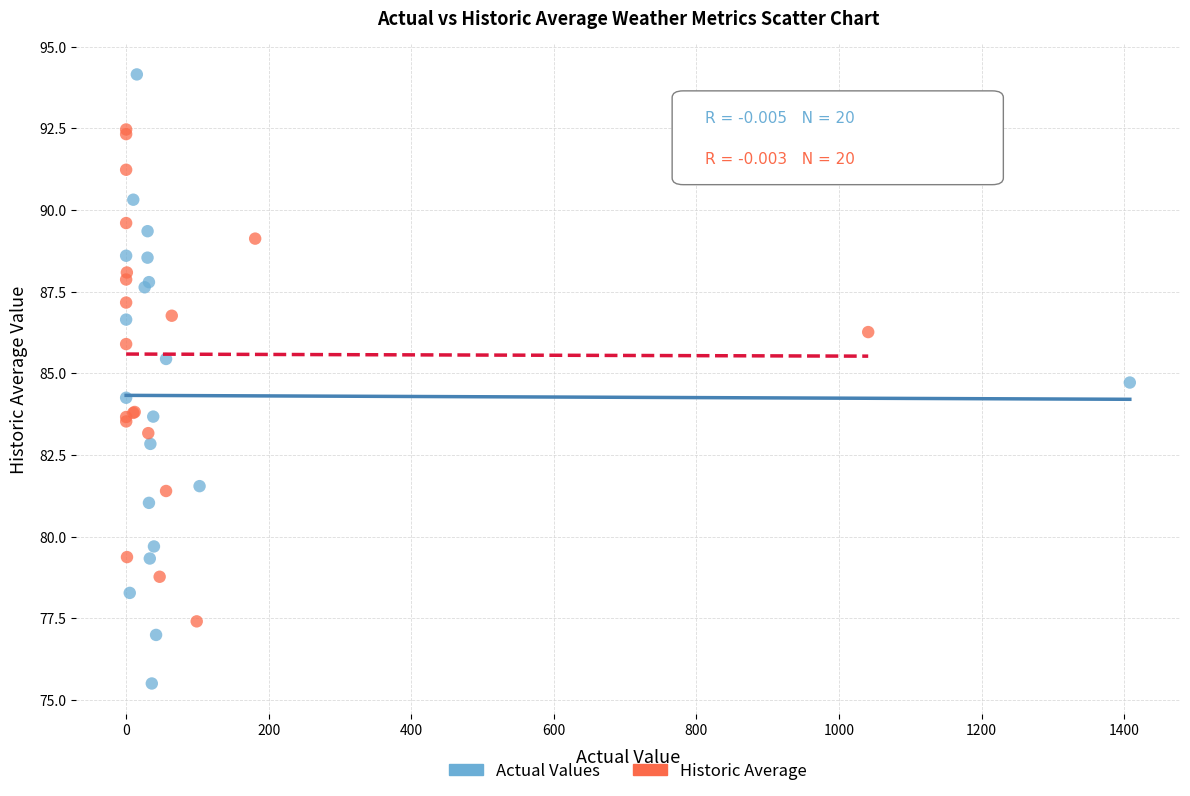

Which series contains the lowest Y value?

Actual Values